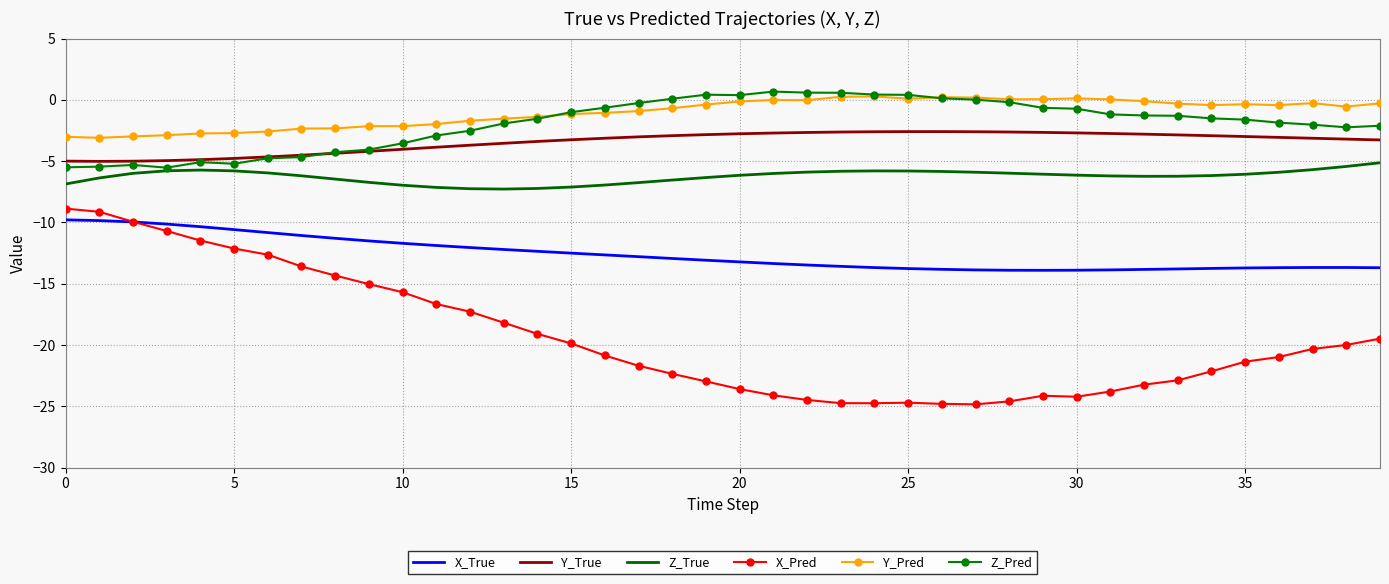

What is the smallest value displayed?

-24.8